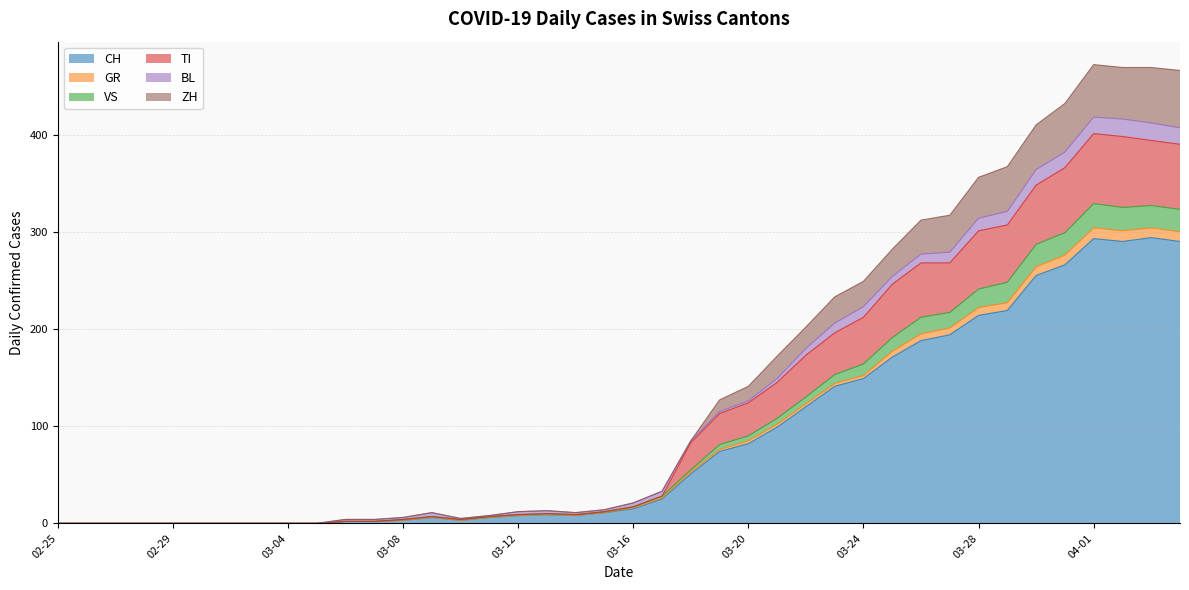

Where is ZH nearest to the value 236?

2020-03-23